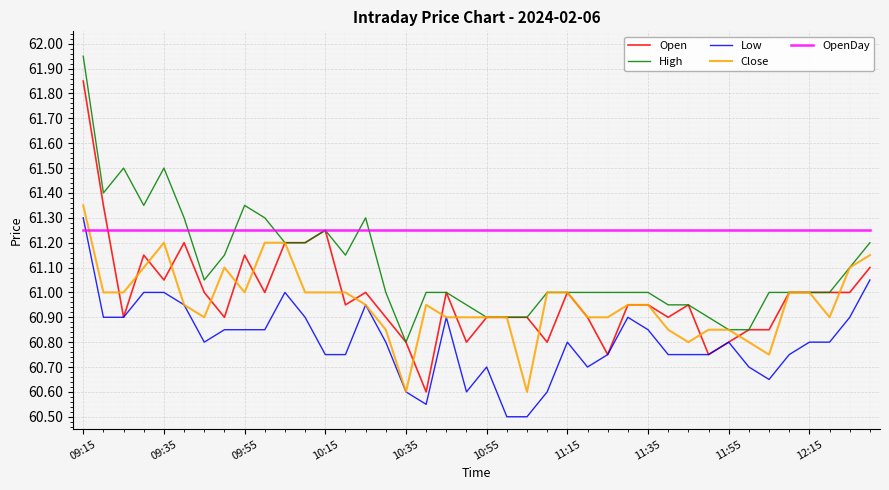

What is the sum of all Close values?

2438.3